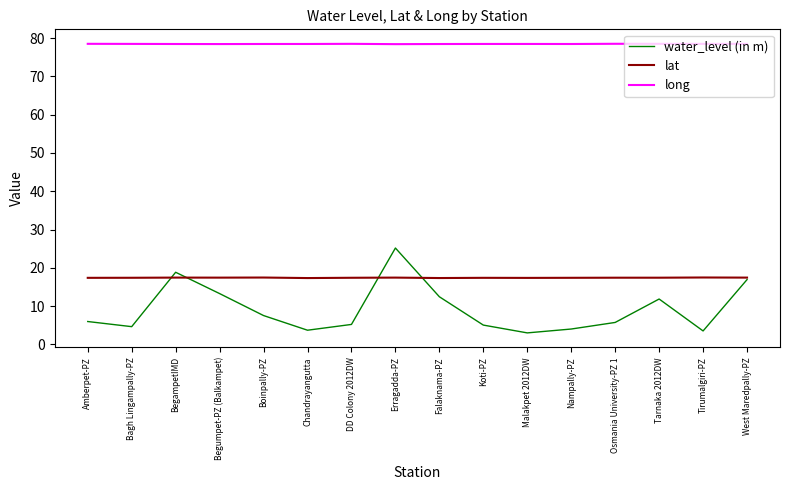

True or false: long and water_level (in m) cross at least once.

False